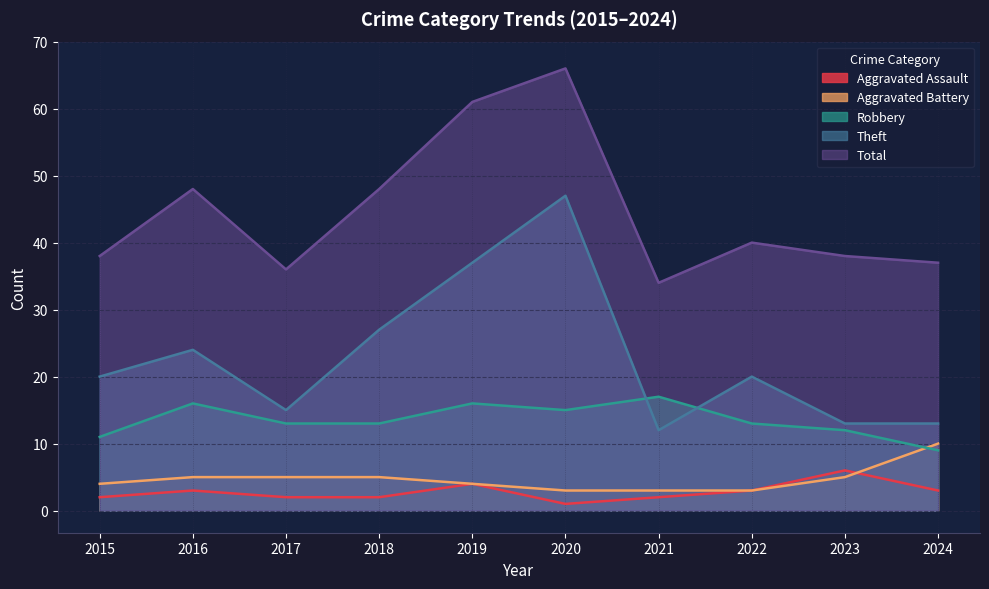

What is the maximum value shown in the chart?

66